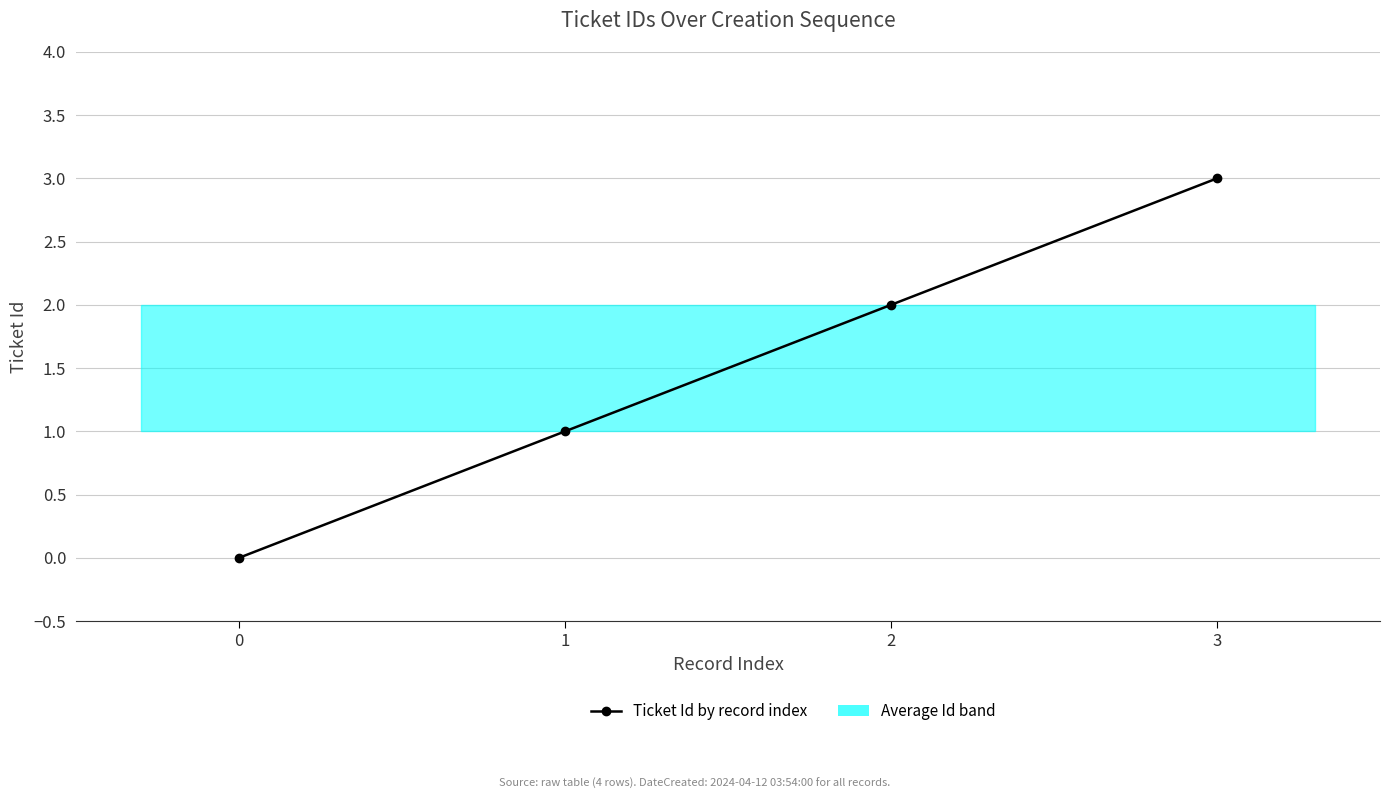

What is the sum of all values?

6